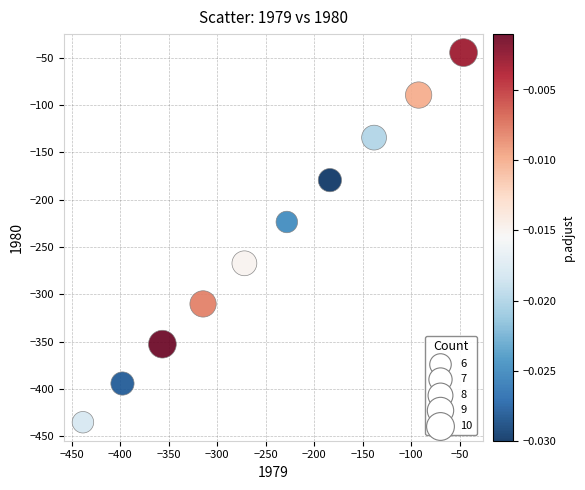

What Y value in the scatter plot is closest to -239?

-223.6